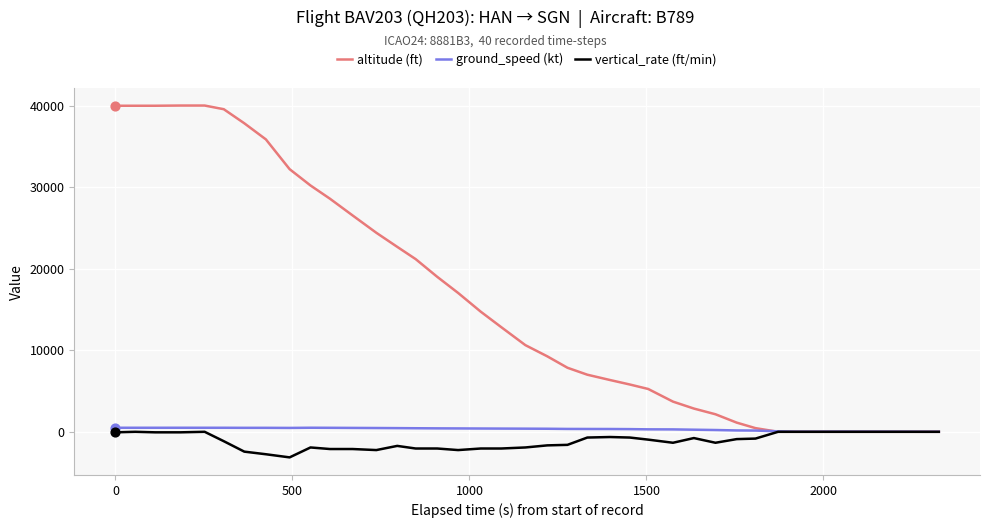

Which series reaches the maximum Y coordinate?

altitude (ft)